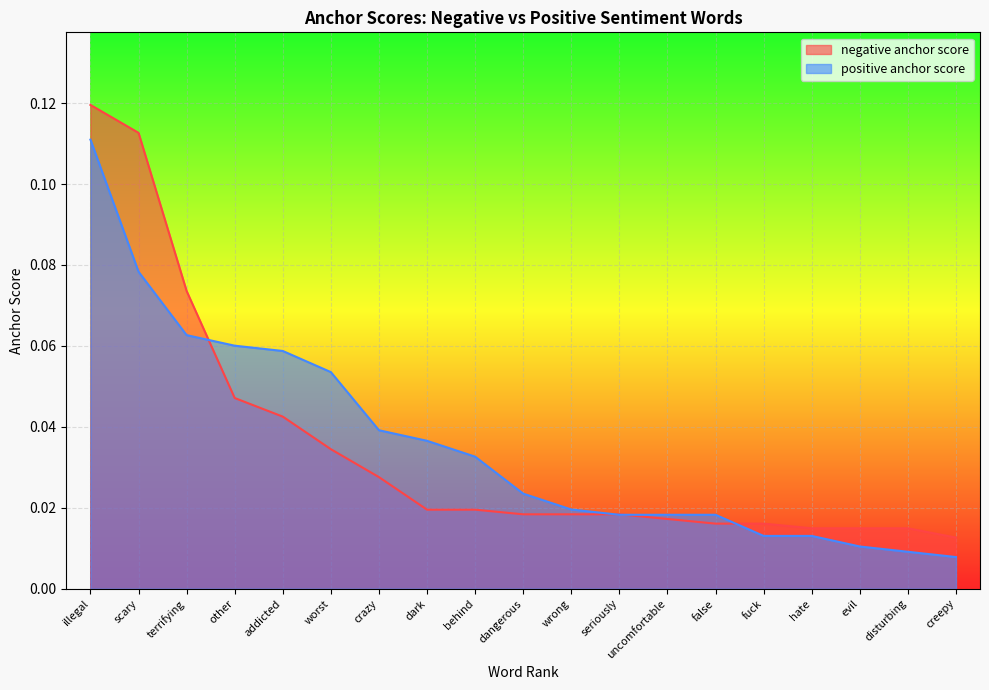

What is the greatest value displayed?

0.1